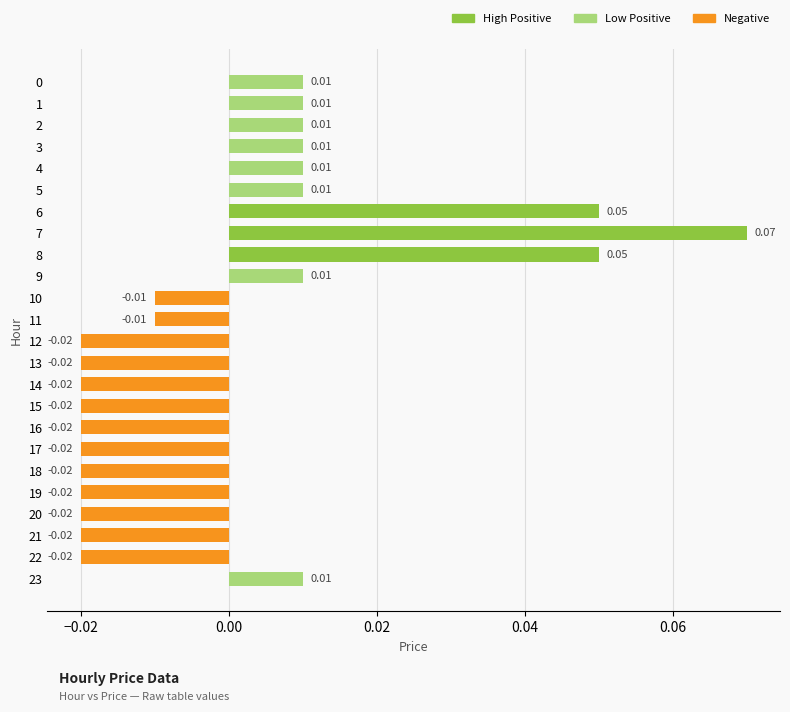

How many values are between 0 and 1?

11